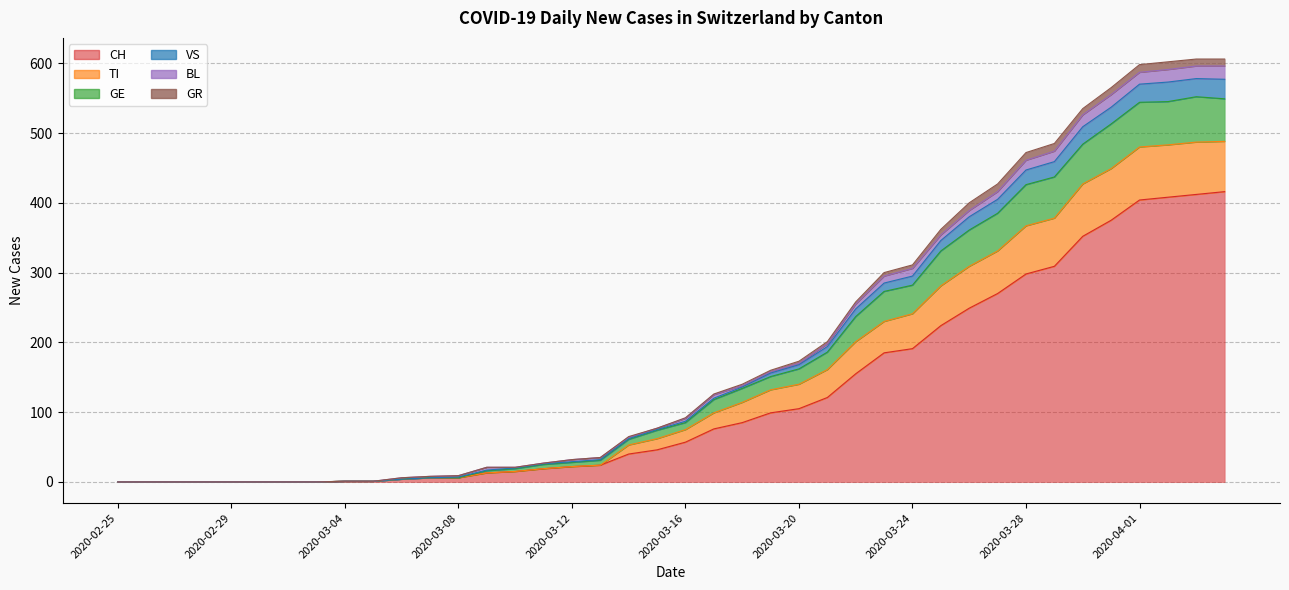

Which has a higher value, 2020-03-24 or 2020-03-14?

2020-03-24